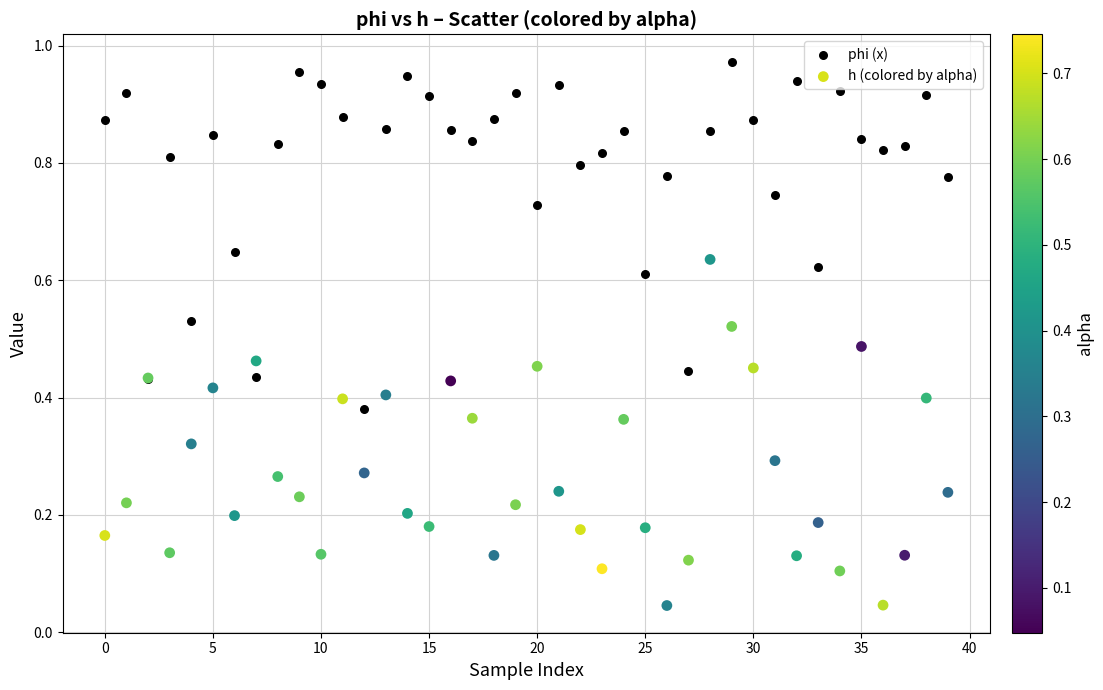

Which series contains the highest Y value?

phi (x)